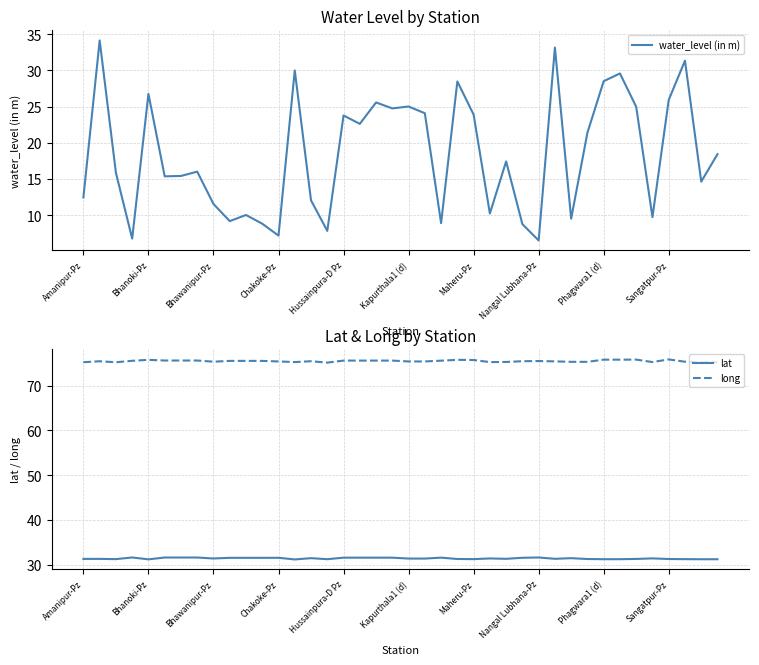

What is the highest value of the long series?

75.8